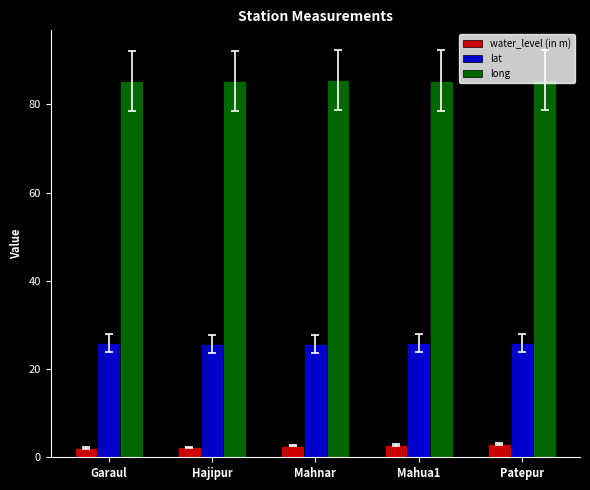

What is the approximate value of water_level (in m) at Patepur?

3.0